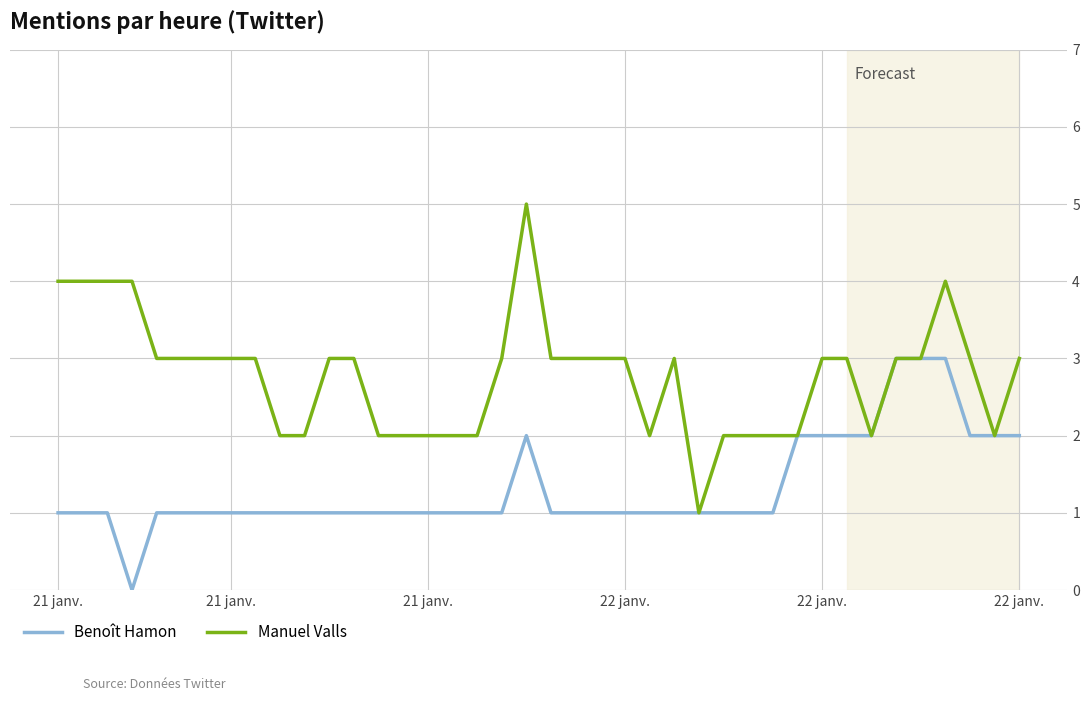

Which series has the largest range (max minus min)?

Manuel Valls